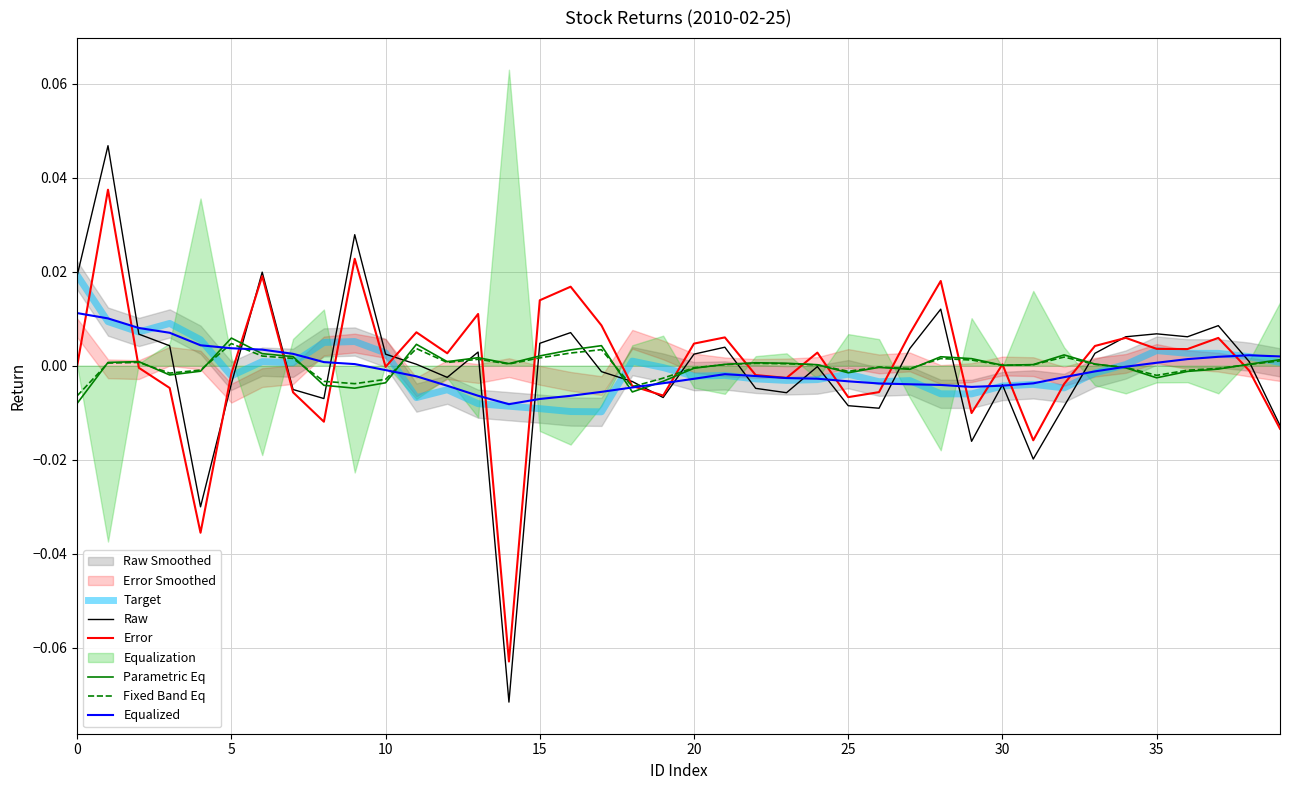

How many lines are shown in the chart?

6